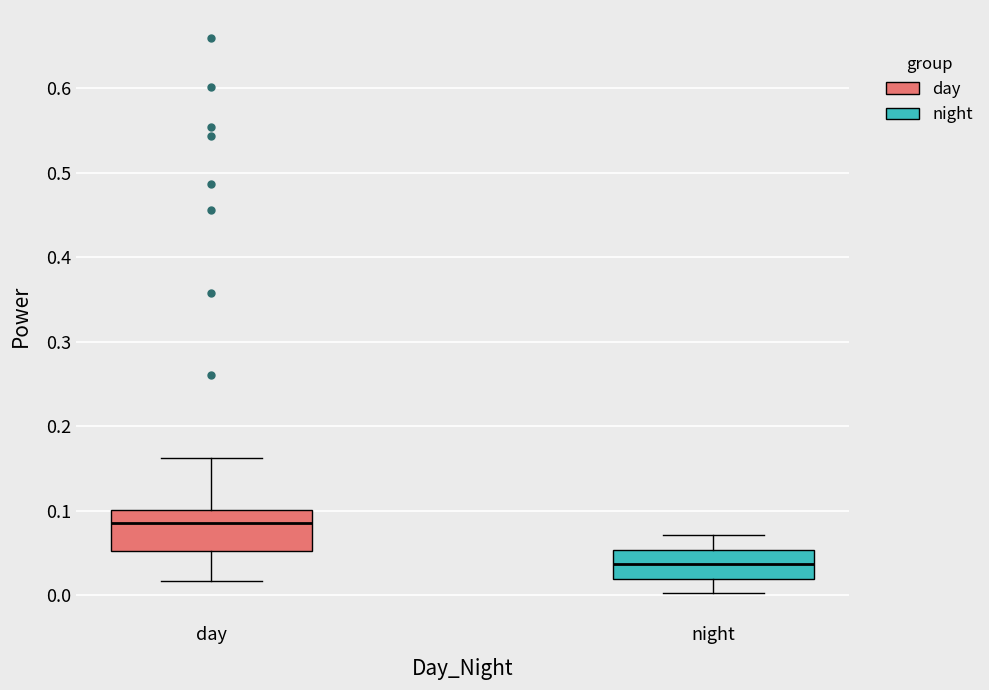

Which box's median line is the highest?

day